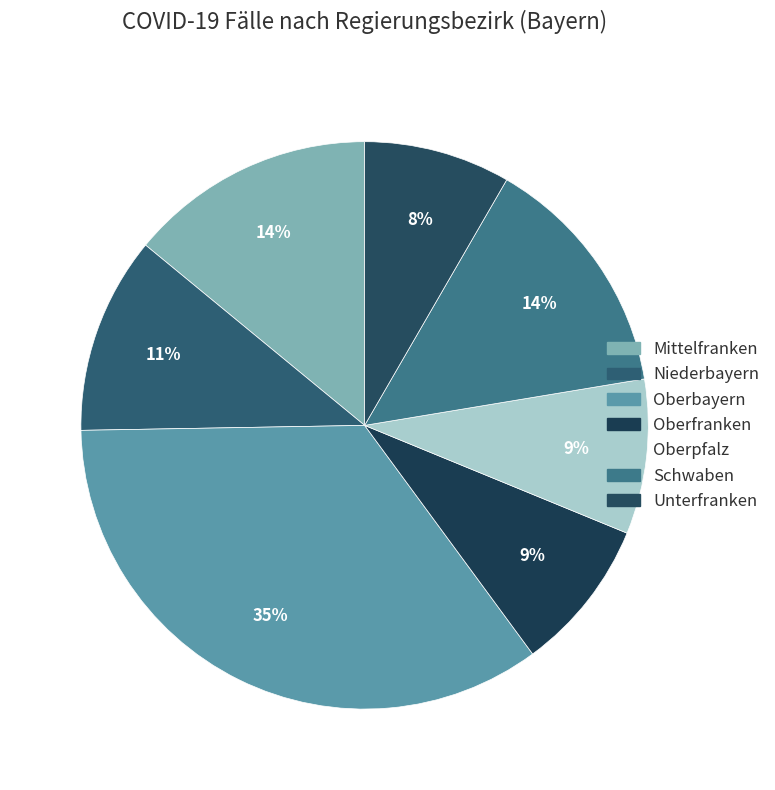

What percentage do Schwaben and Niederbayern together represent?

25.3%